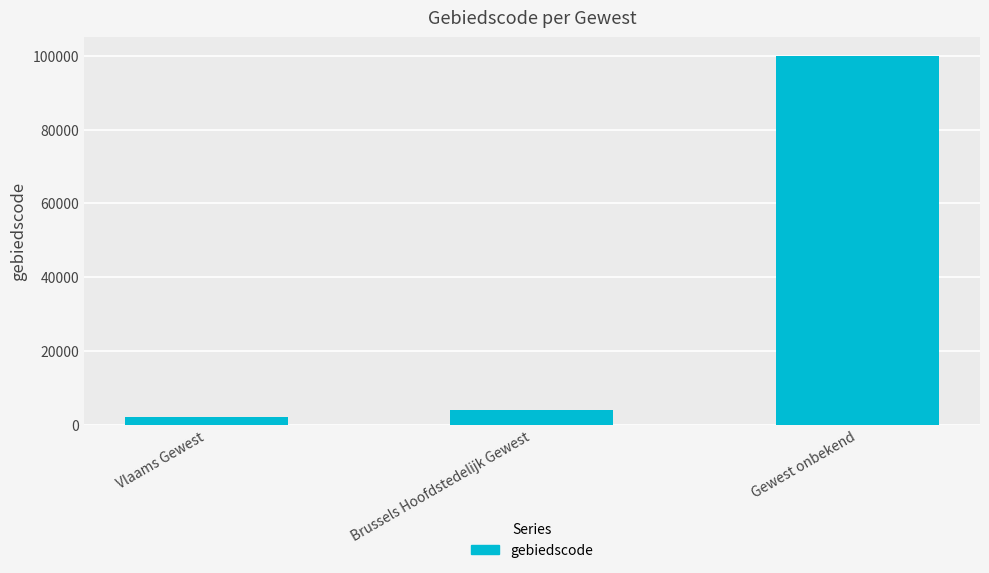

Count the number of categories in the chart.

3